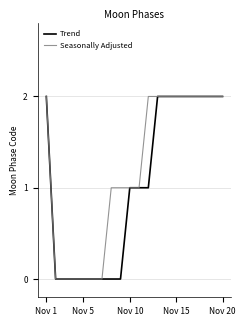

Rank the series by their average value, from lowest to highest.

Trend, Seasonally Adjusted